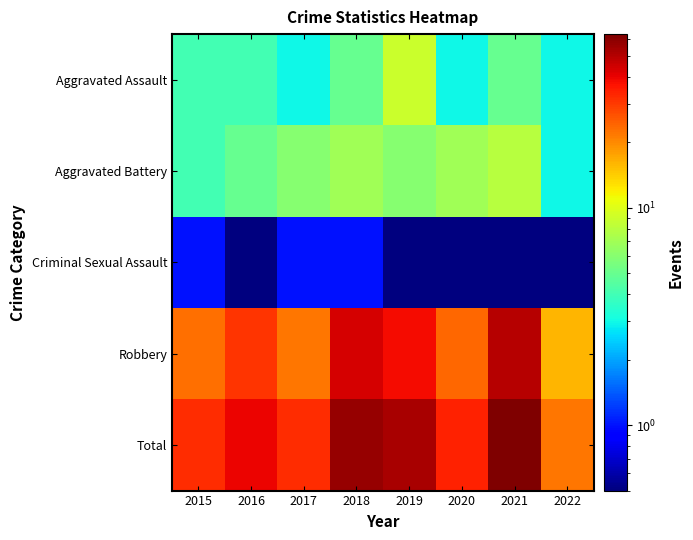

How many distinct data groups are displayed?

5